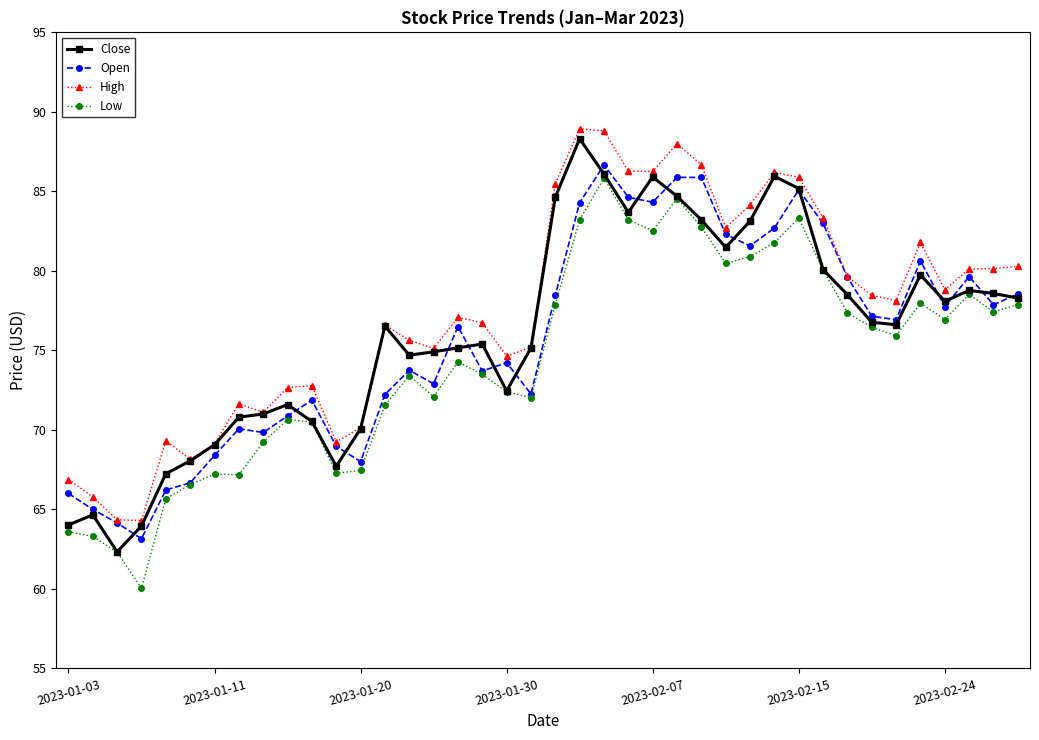

How many lines are shown in the chart?

4